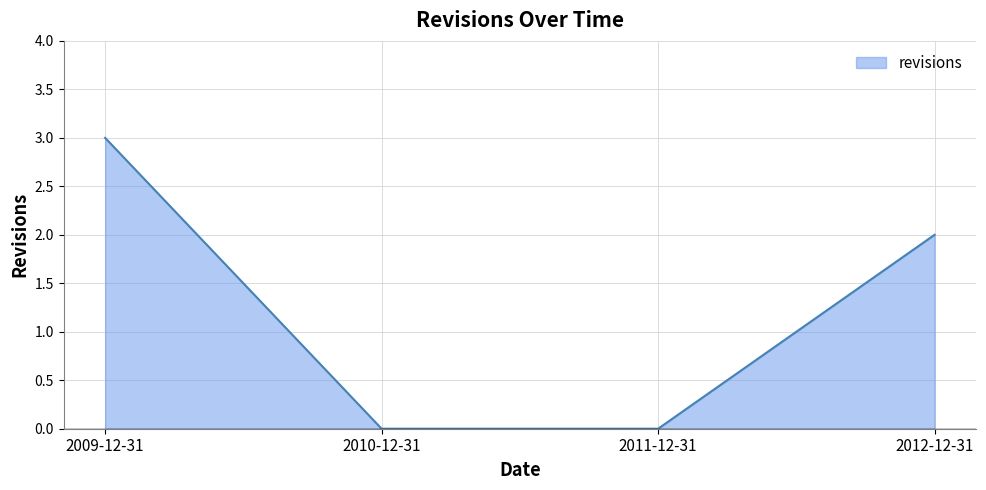

Is it true that the value at 2009-12-31 is 4?

False